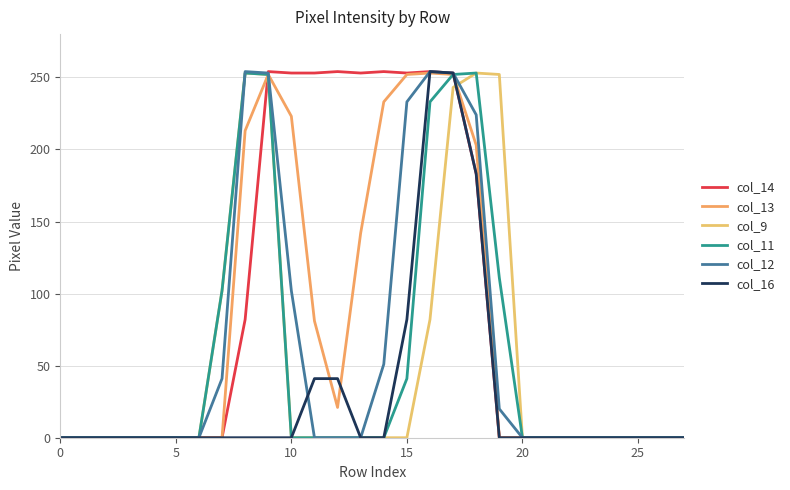

Does the chart display data point markers on the line(s)?

No